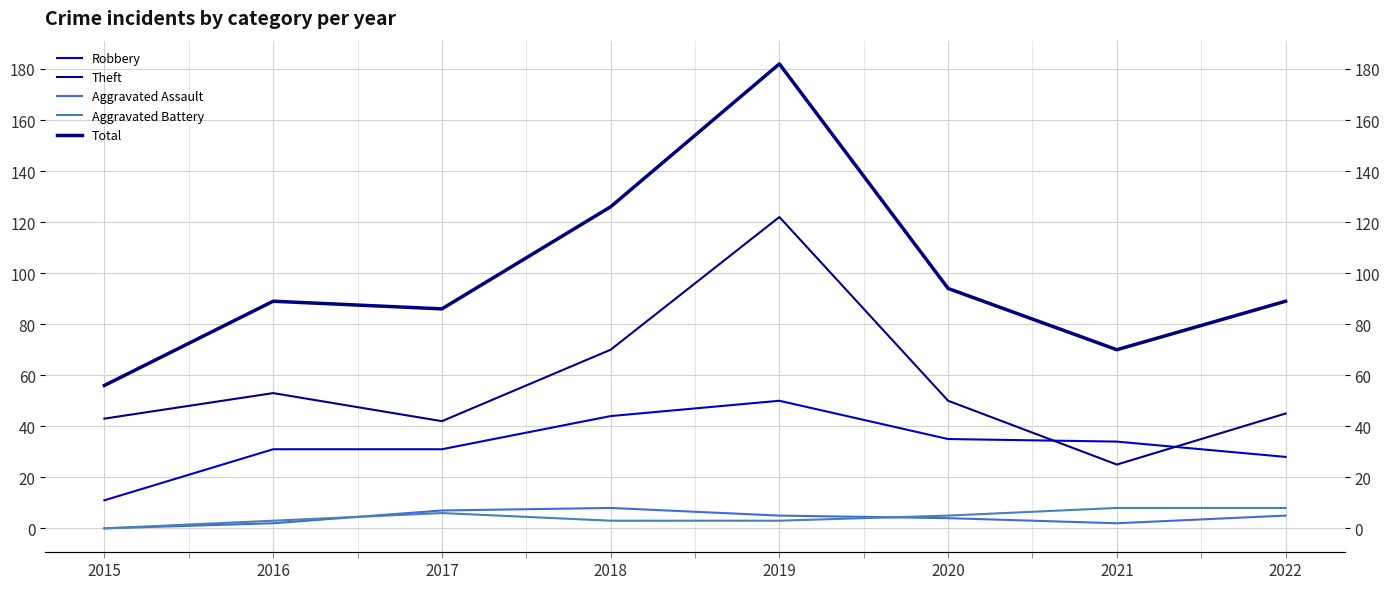

True or false: Total has more than 2 interior local peaks.

False